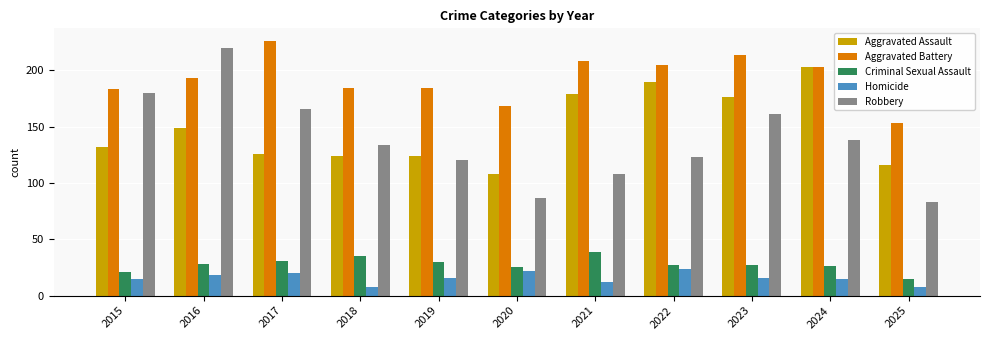

What is the total value across all series at 2015?

531